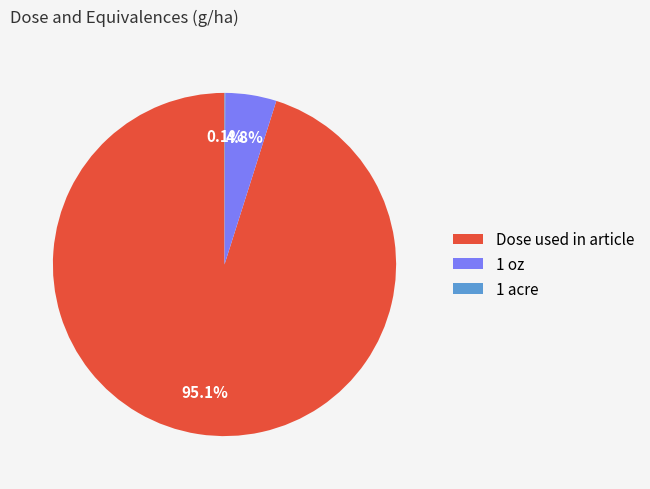

Which has a higher value, Dose used in article or 1 oz?

Dose used in article